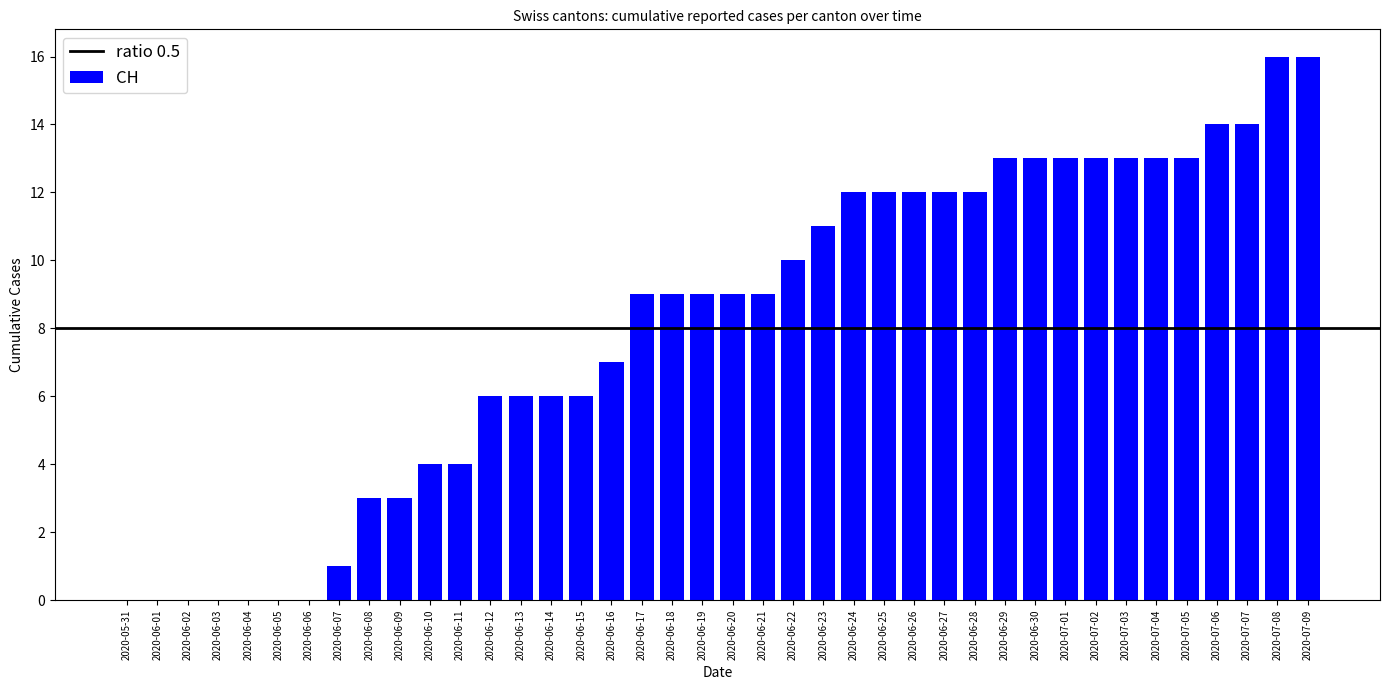

What is the greatest value displayed?

16